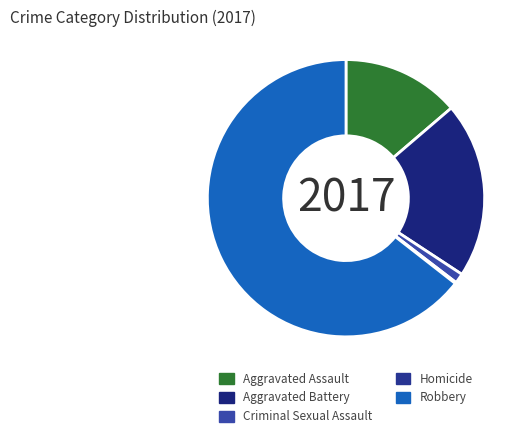

What is the ratio of the value at Robbery to the value at Criminal Sexual Assault?

55.8